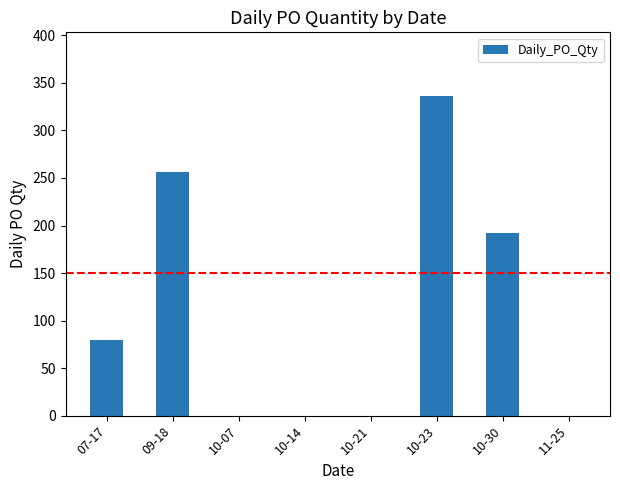

Count the values in the range 0 to 256.

7